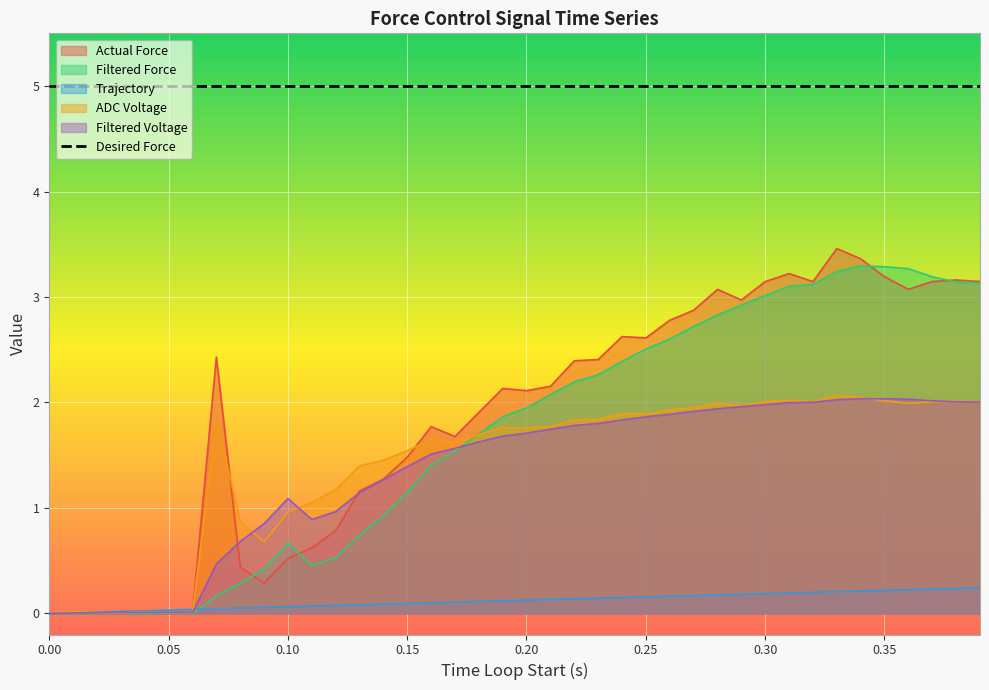

Which series has the largest total across all categories?

Desired Force